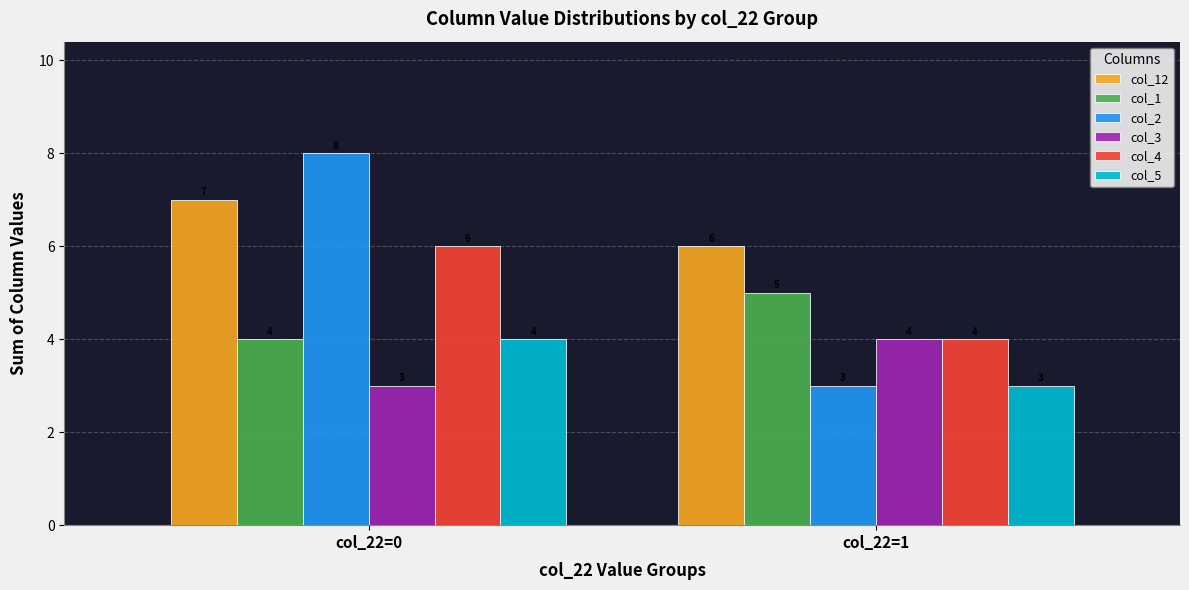

Which series has the largest total across all categories?

col_12